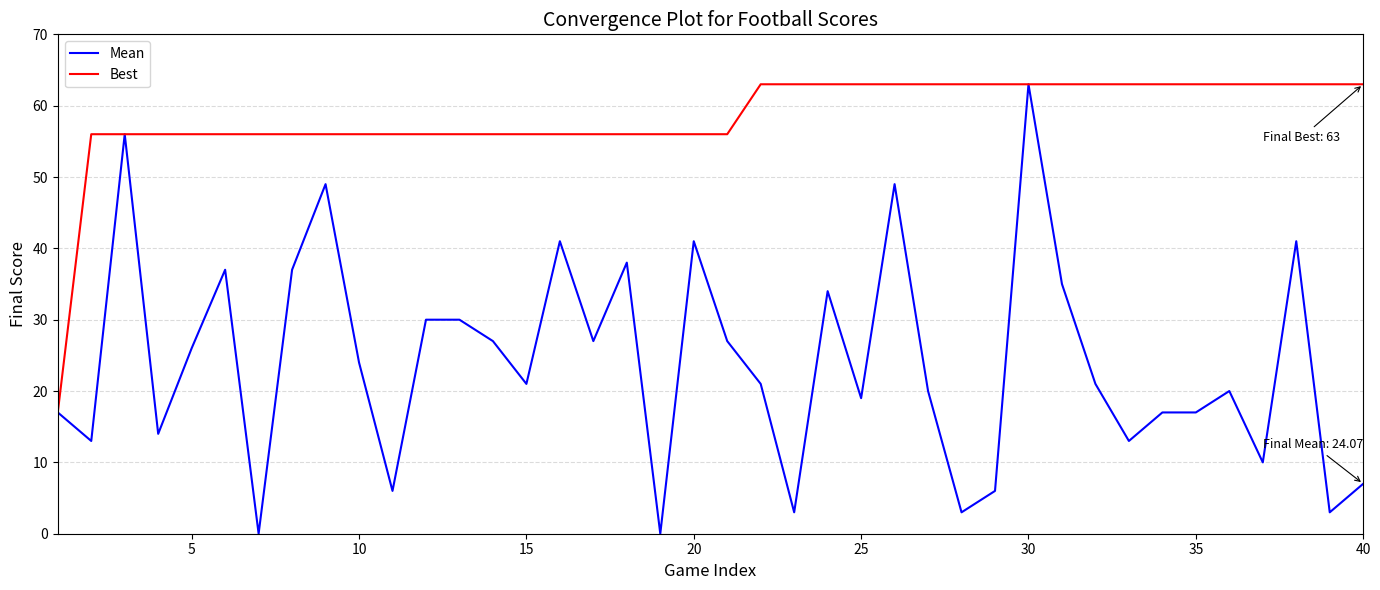

How many lines are shown in the chart?

2